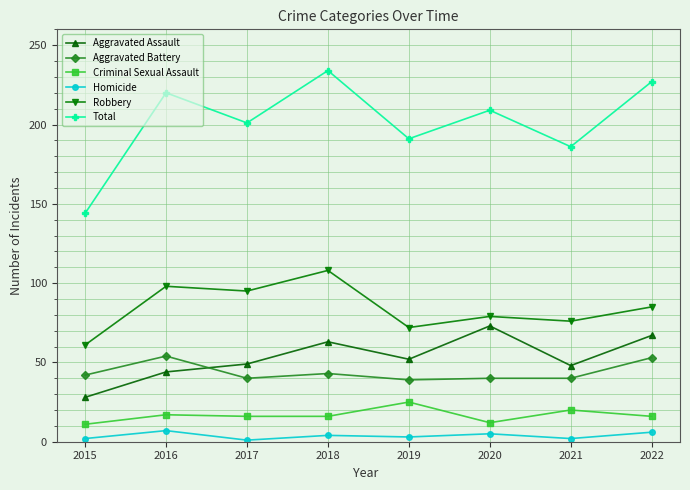

Which series has the largest range (max minus min)?

Total